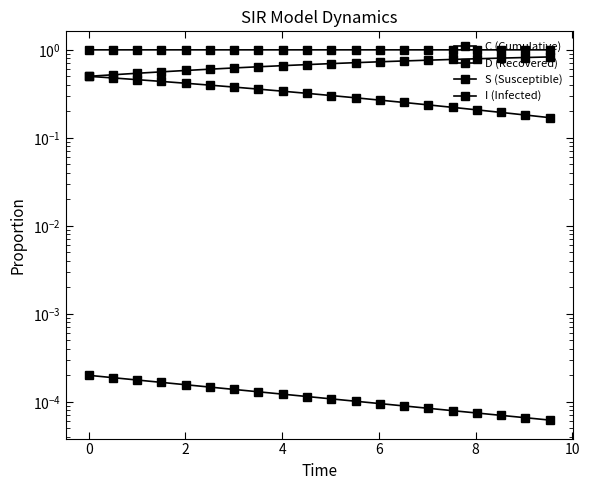

Is the value of D (Recovered) at 10 greater than the value of I (Infected) at 2?

Yes